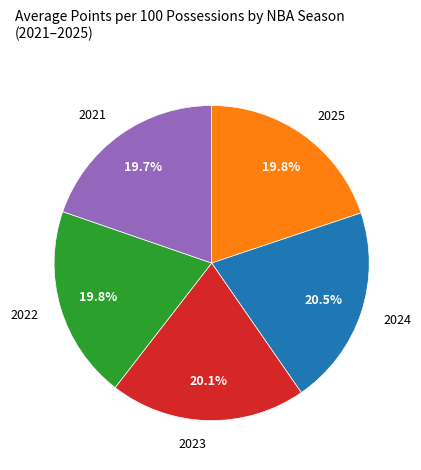

Is there any slice that represents more than half of the pie?

No